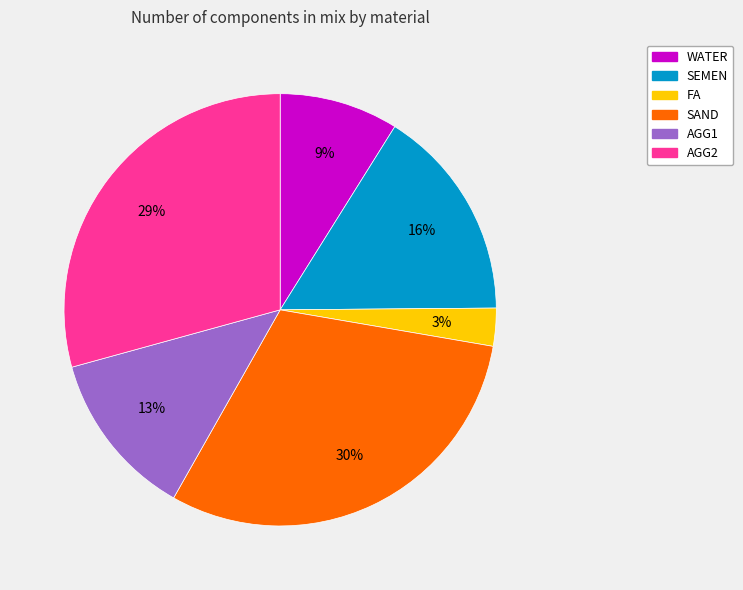

Approximately how many times larger is the value at FA compared to WATER?

0.3